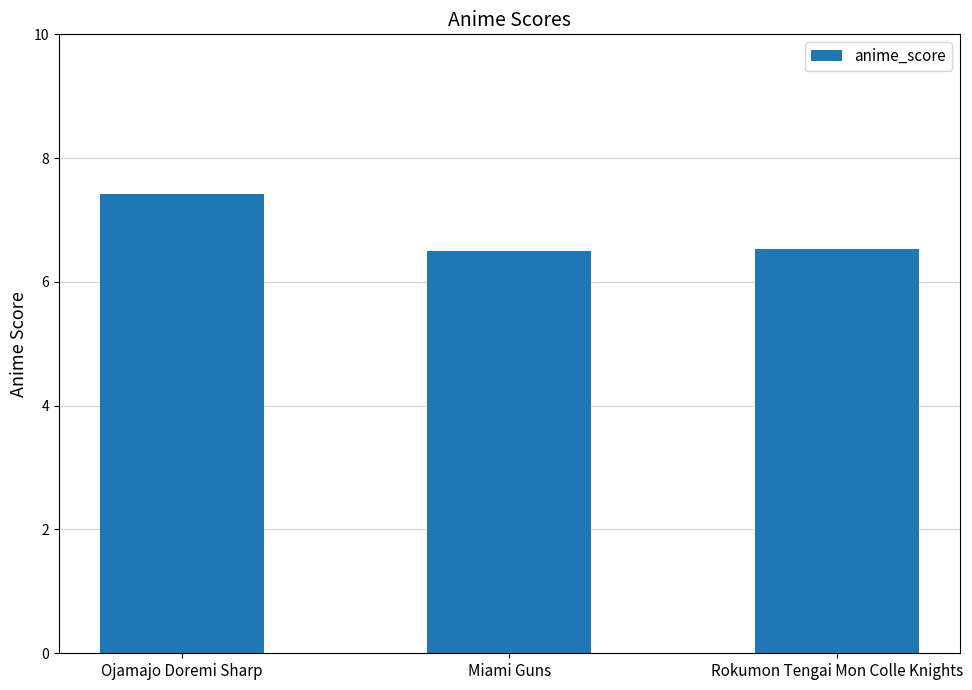

Reading left to right, transcribe all the data shown in this chart.

7.4	6.5	6.5